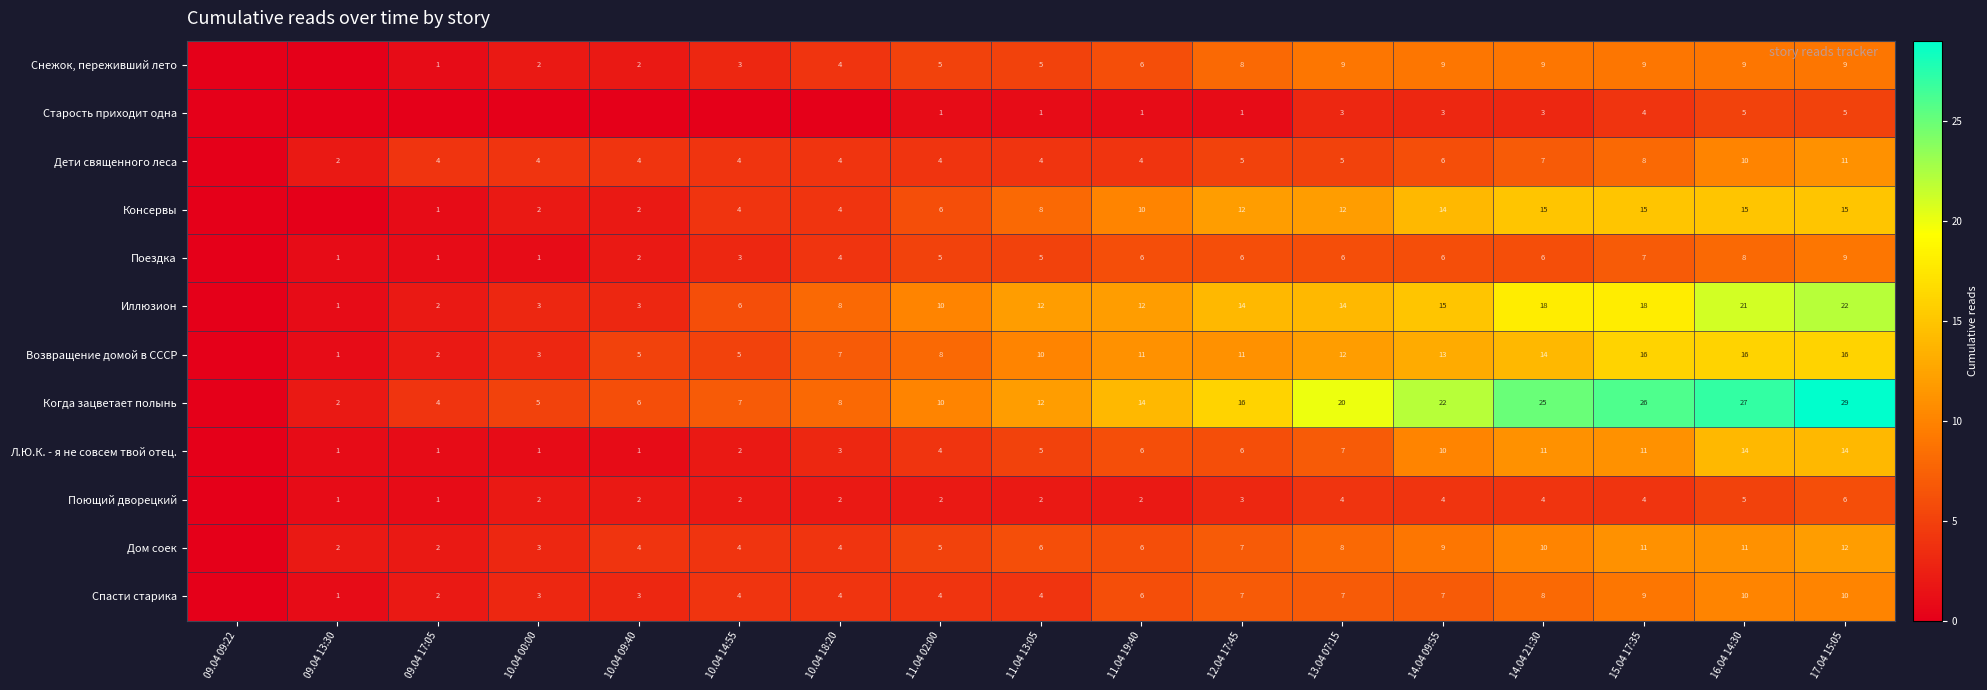

What is the total value across all series at 09.04 17:05?

21